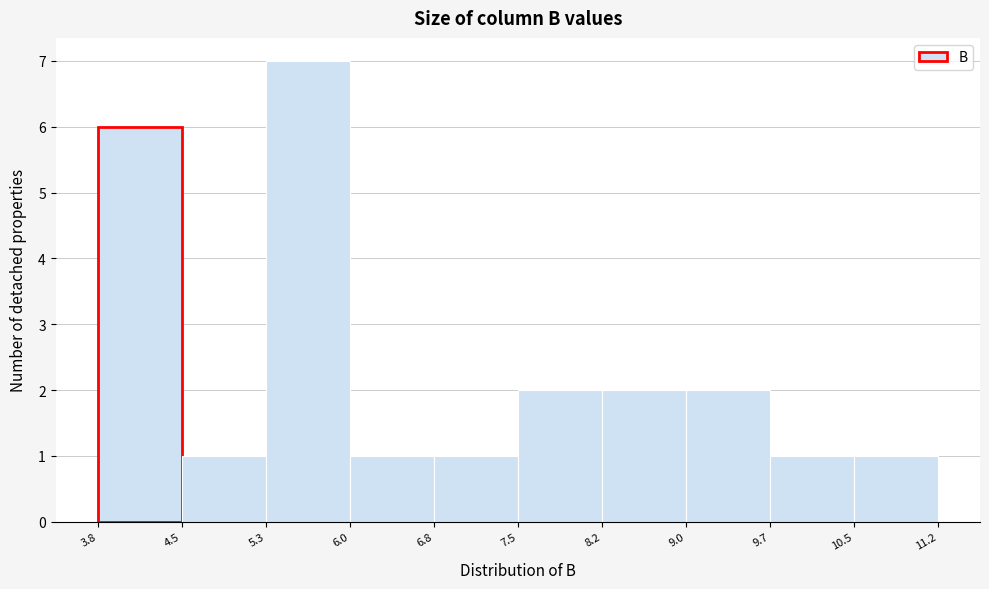

Reading left to right, list every bar in this chart as the range it spans on the x-axis followed by its height. The values are not printed on the chart, so give them approximately, as read against the axis.

3.8 to 4.5: 6
4.5 to 5.3: 1
5.3 to 6.0: 7
6.0 to 6.8: 1
6.8 to 7.5: 1
7.5 to 8.2: 2
8.2 to 9.0: 2
9.0 to 9.7: 2
9.7 to 10.5: 1
10.5 to 11.2: 1